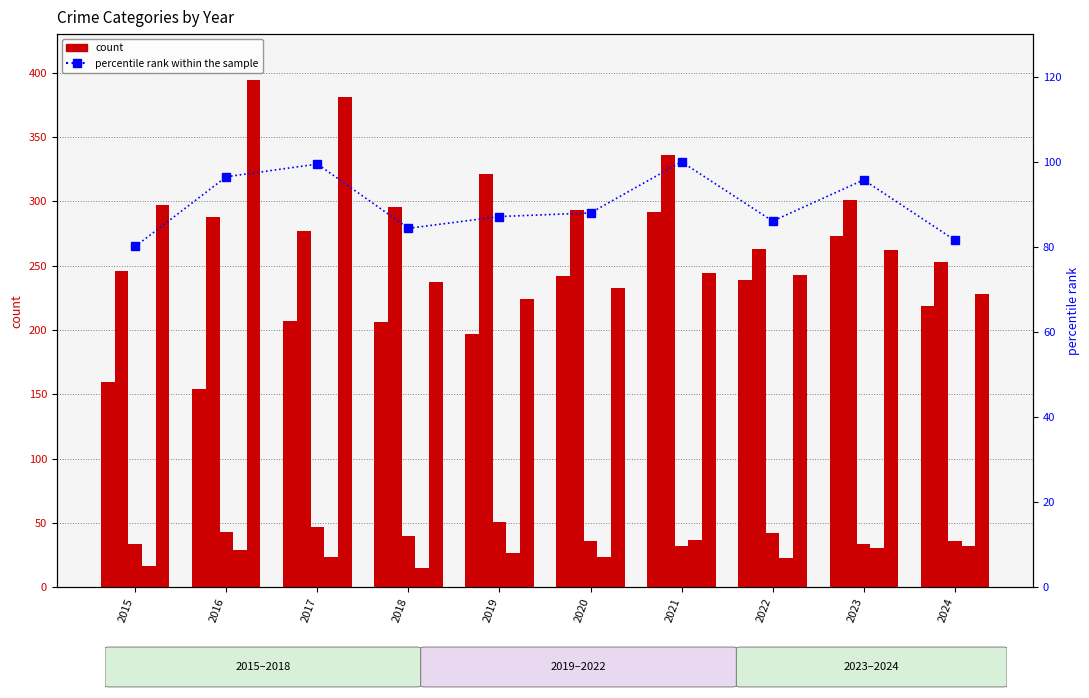

The value of Criminal Sexual Assault at 2021 is 32.0. True or false?

True